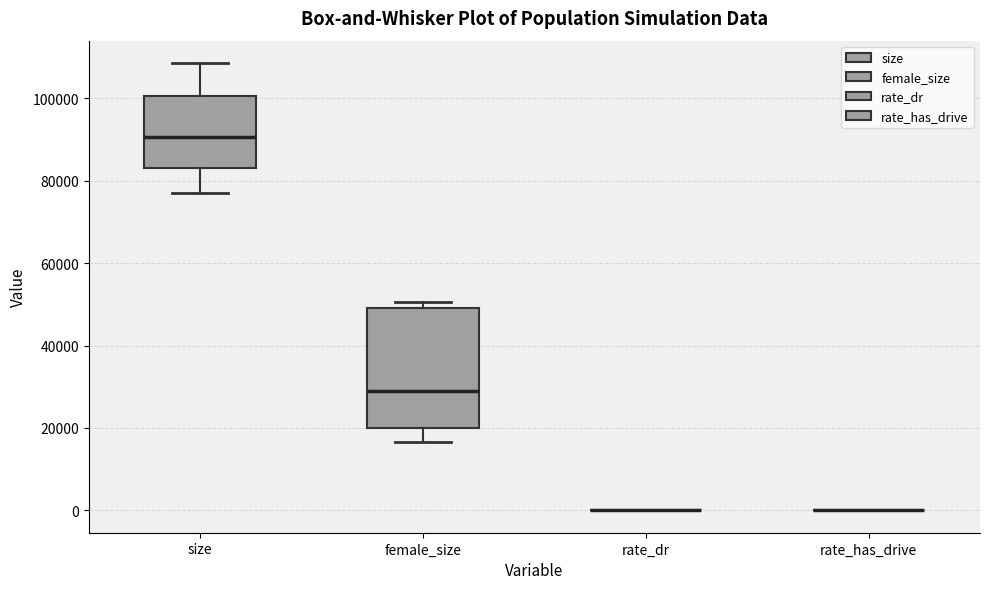

Reading left to right, transcribe this box plot: for each box, give where its median line is, the range the box spans, and where its two whiskers end, as read against the y-axis. The values are not printed on the chart, so give them approximately, as read against the axis.

size: median 90000, box 84000 to 100000, whiskers 78000 to 108000
female_size: median 28000, box 20000 to 50000, whiskers 16000 to 50000 (just above the box's upper edge)
rate_dr: box collapsed to a line at 0, whiskers 0 to 0
rate_has_drive: box collapsed to a line at 0, whiskers 0 to 0